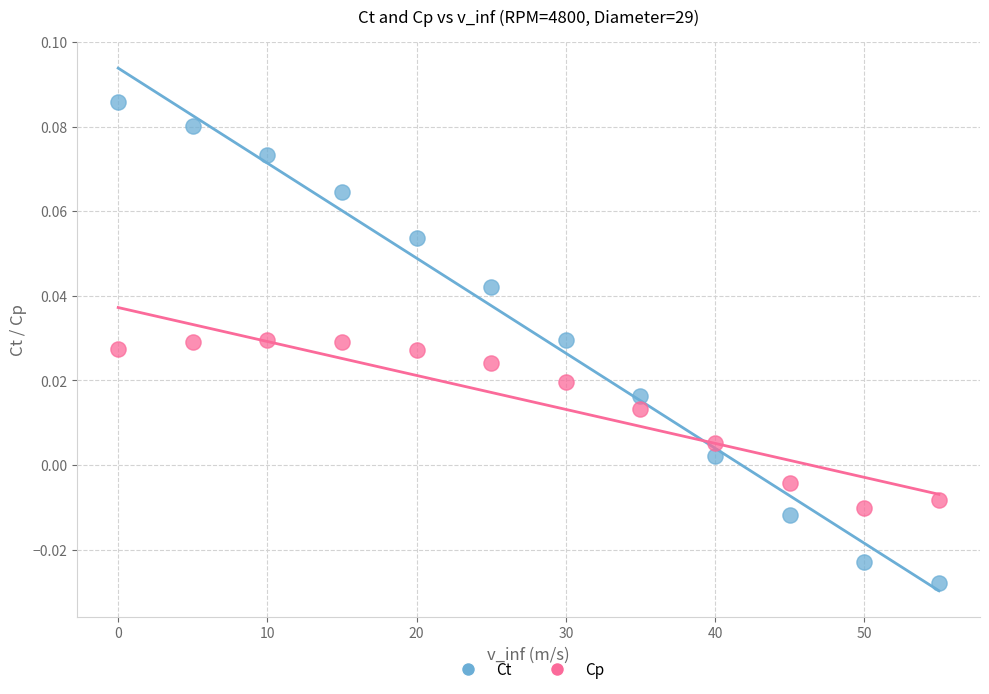

Which series contains the lowest Y value?

Ct